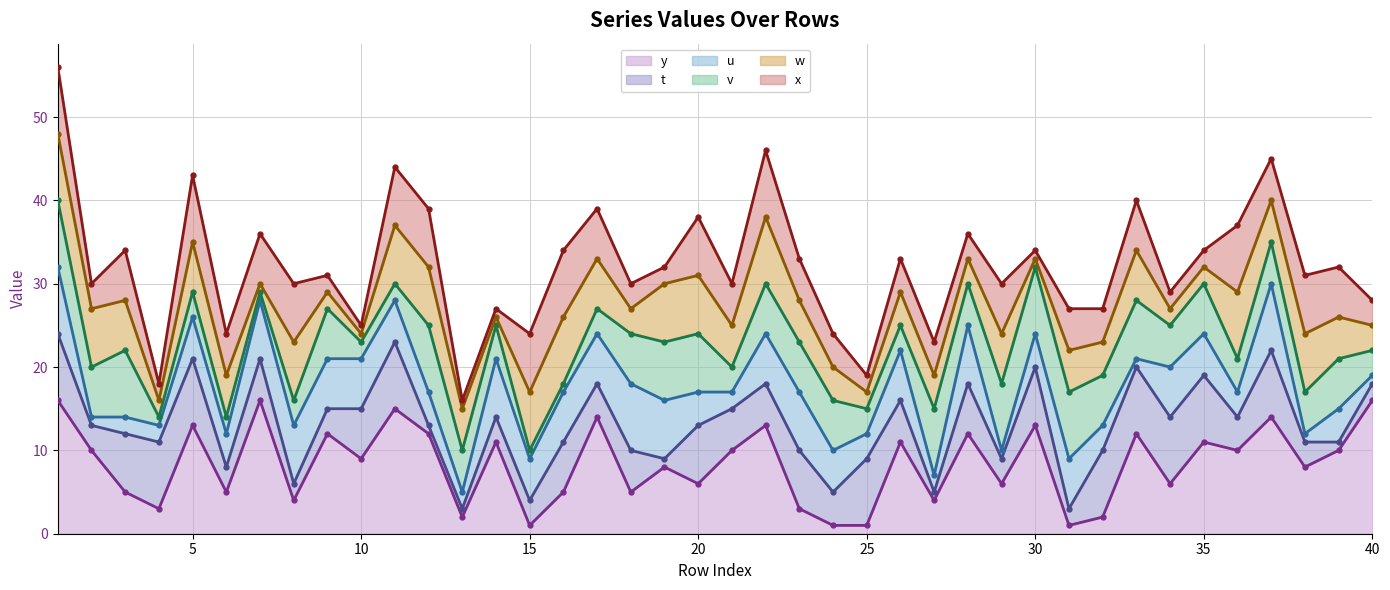

What is the minimum value for v line?

10